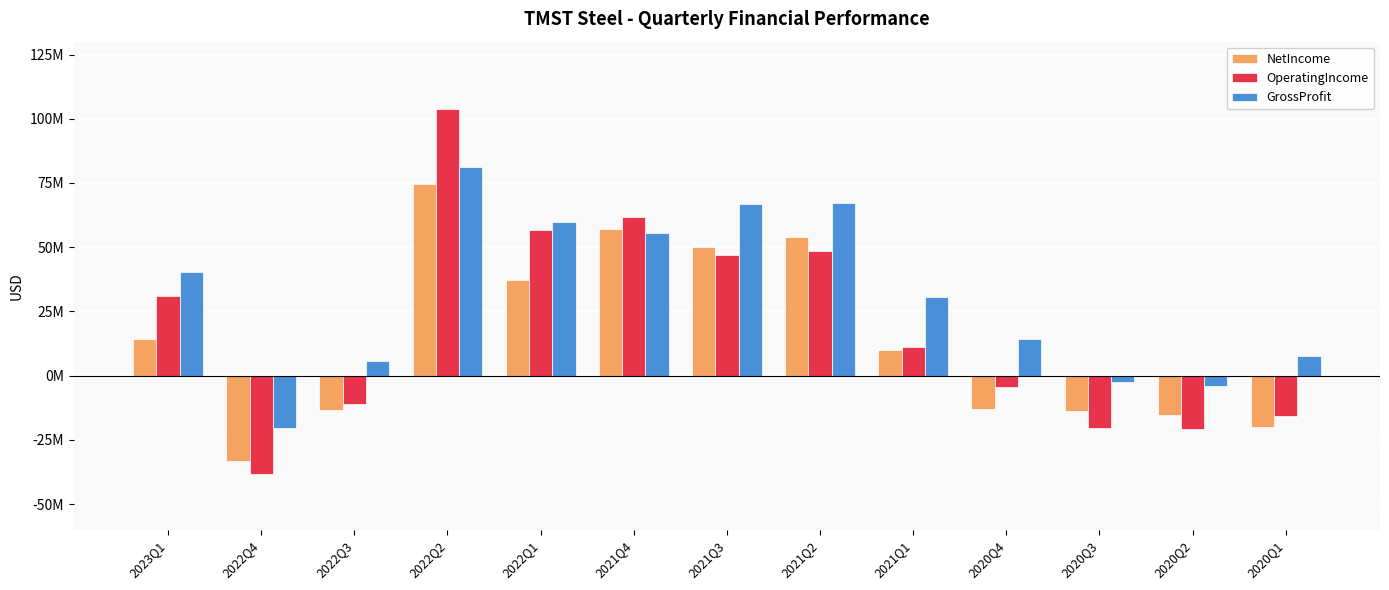

Which label corresponds to the smallest value in the chart?

2022Q4